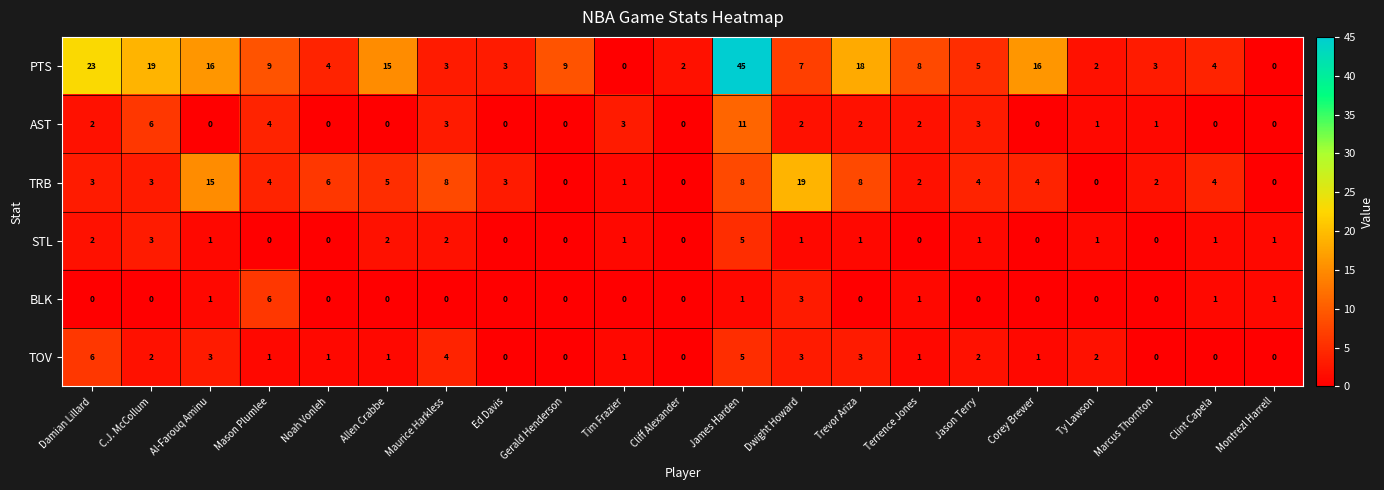

At which category is the sum across all series the highest?

James Harden